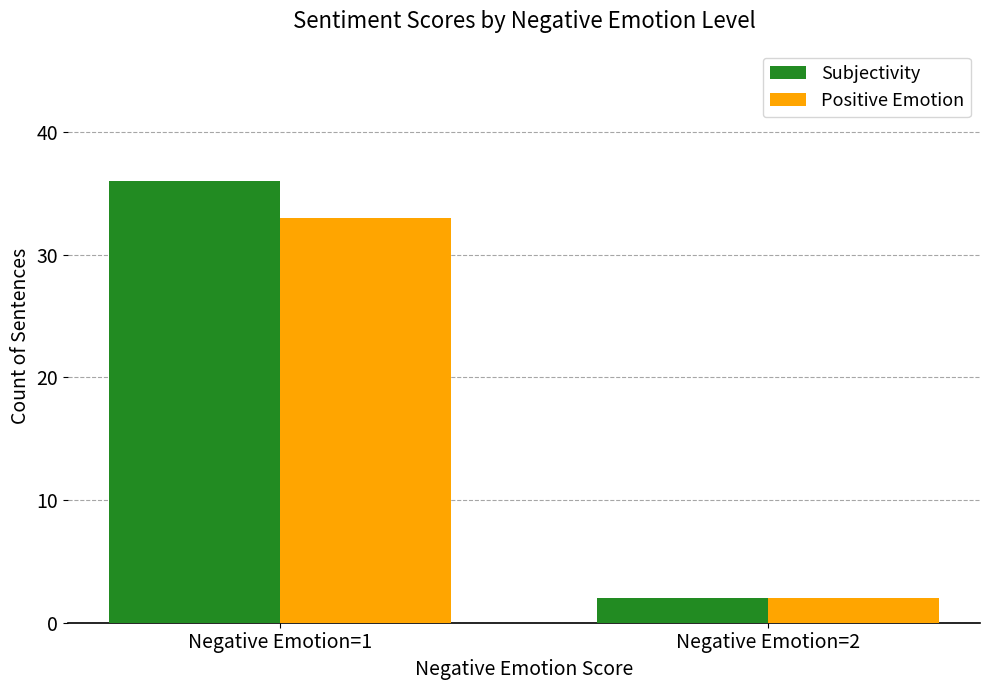

What is the maximum value shown in the chart?

36